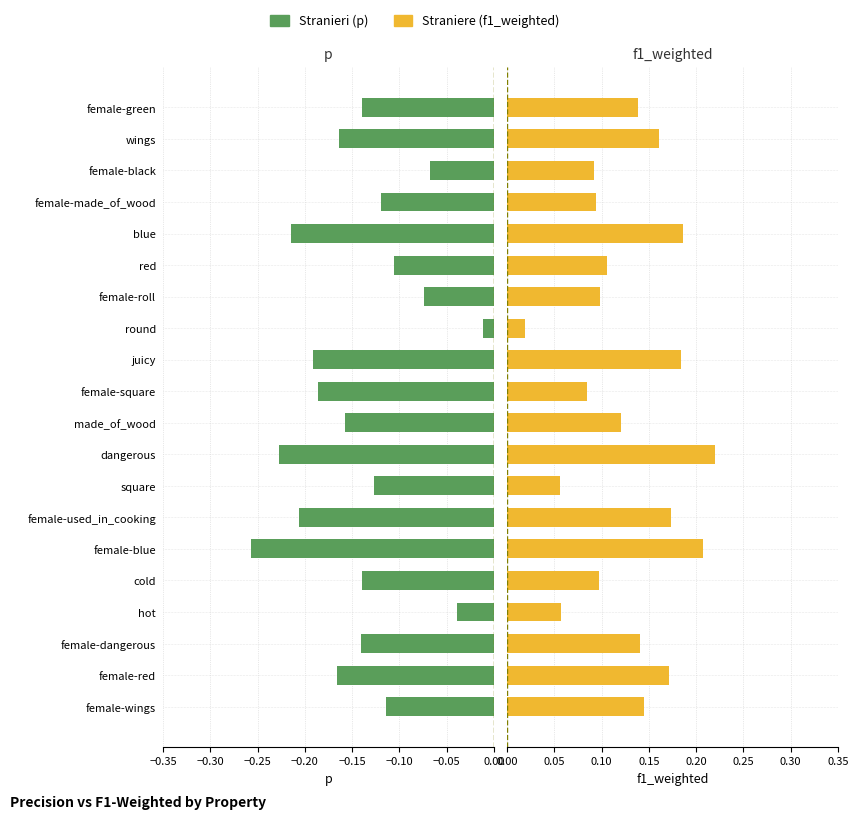

What is the value of the p bar at the 7th from the left?

-0.2